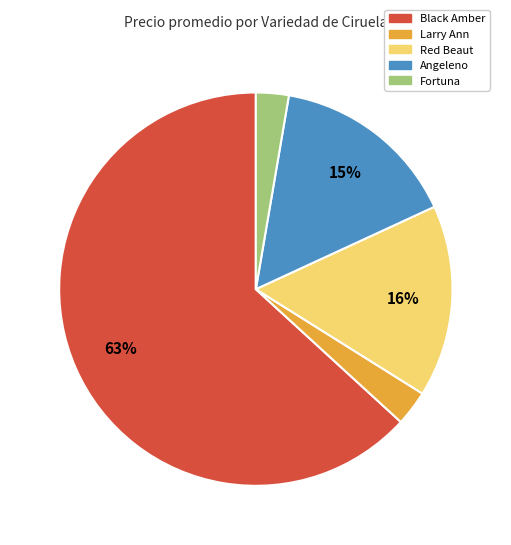

To the nearest percent, what is the average slice percentage?

20%